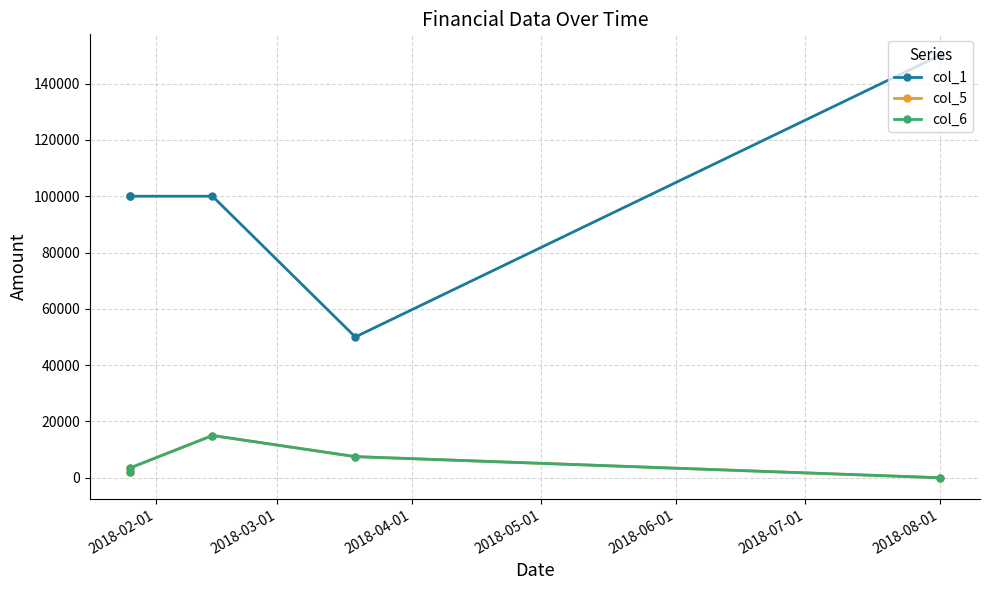

What position from the right is 2018-03-01?

4